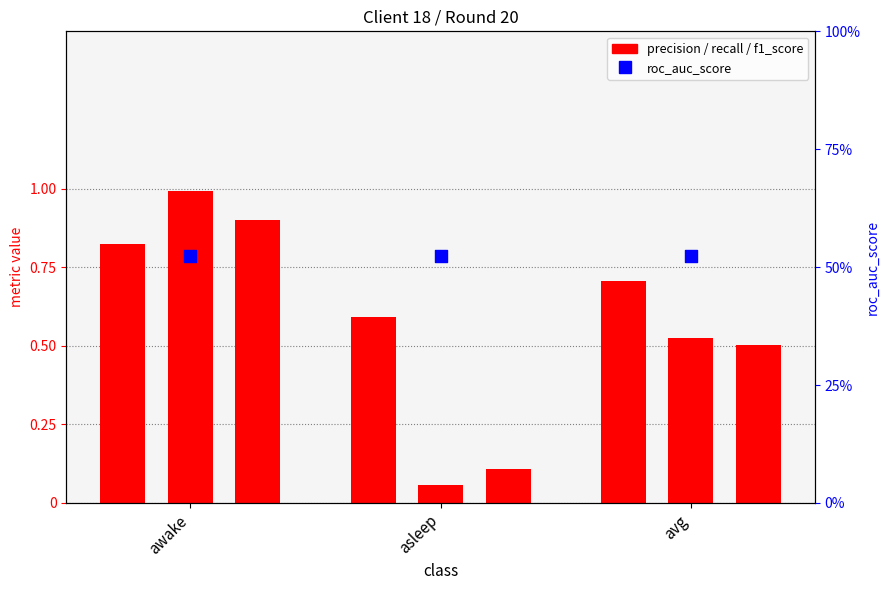

What is the total value across all series at asleep?

1.3